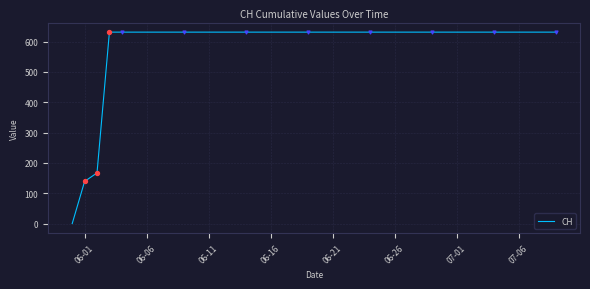

What is the difference between the maximum and minimum values?

631